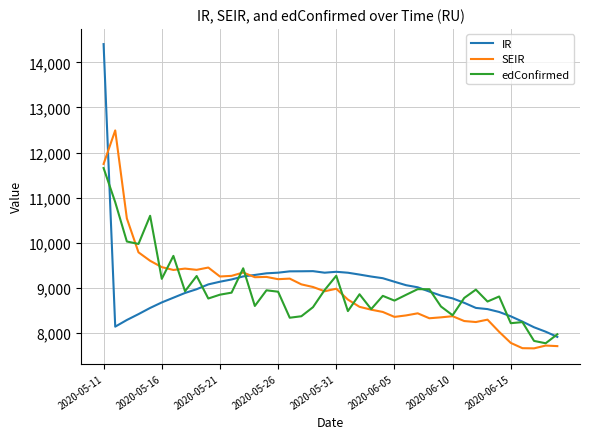

Does the chart display data point markers on the line(s)?

No